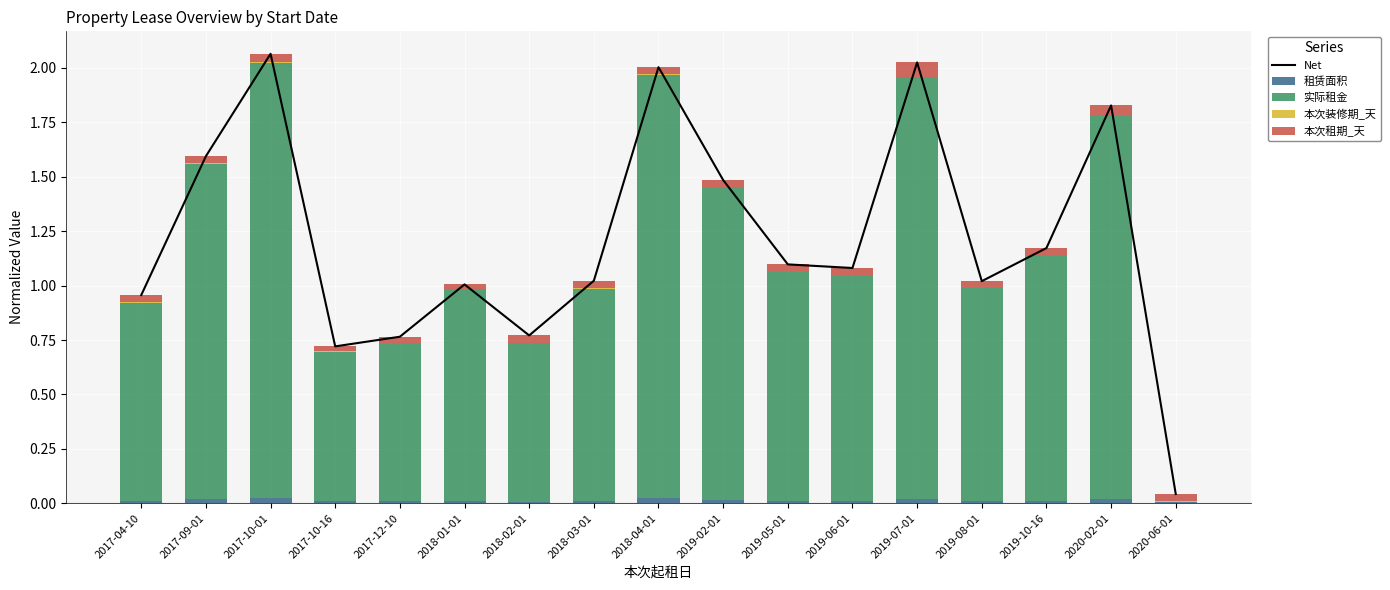

Which series has the widest spread of values?

Net